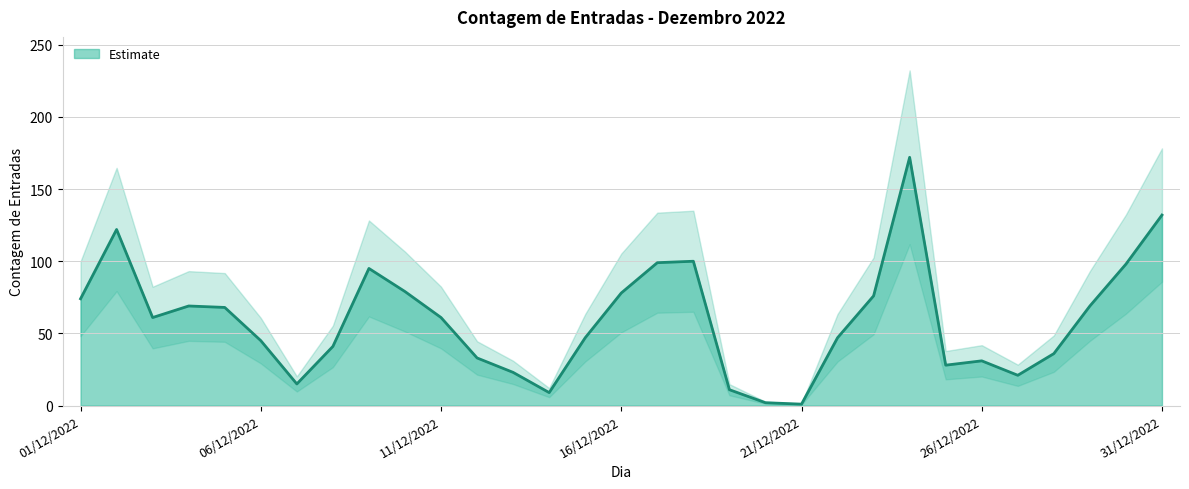

At which category does the data reach its first local peak?

02/12/2022